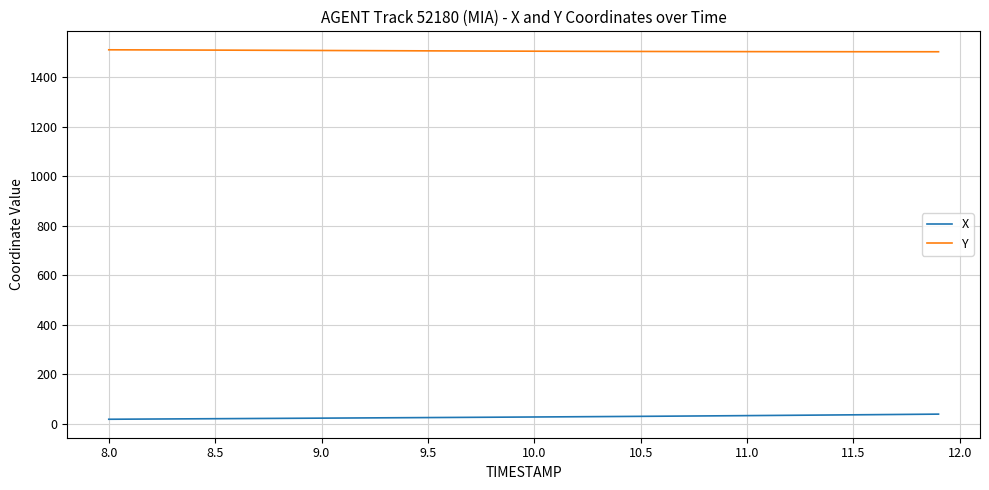

True or false: Y and X intersect in this chart.

False